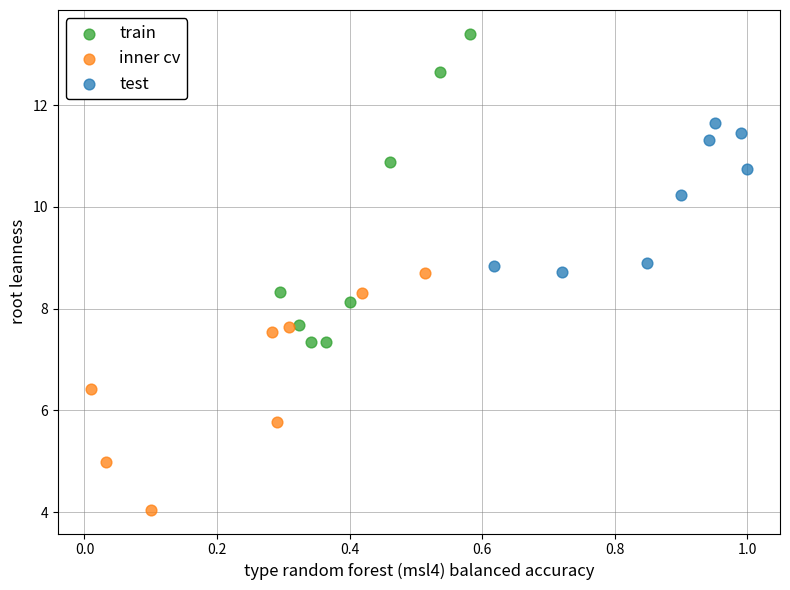

Which series has the widest spread of Y values?

train